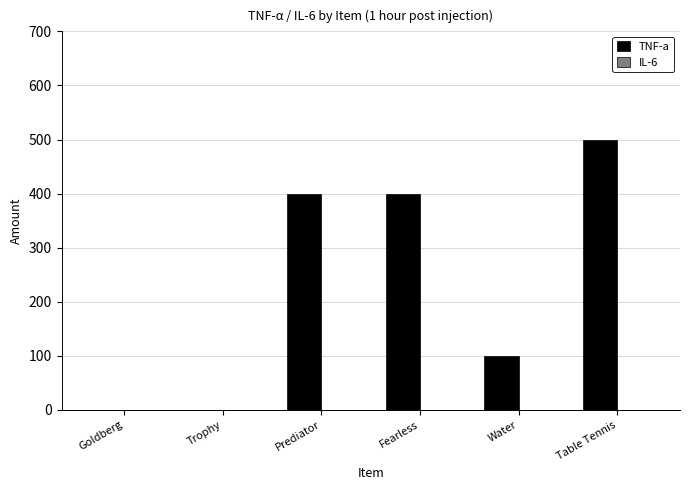

Are the bars horizontal?

No